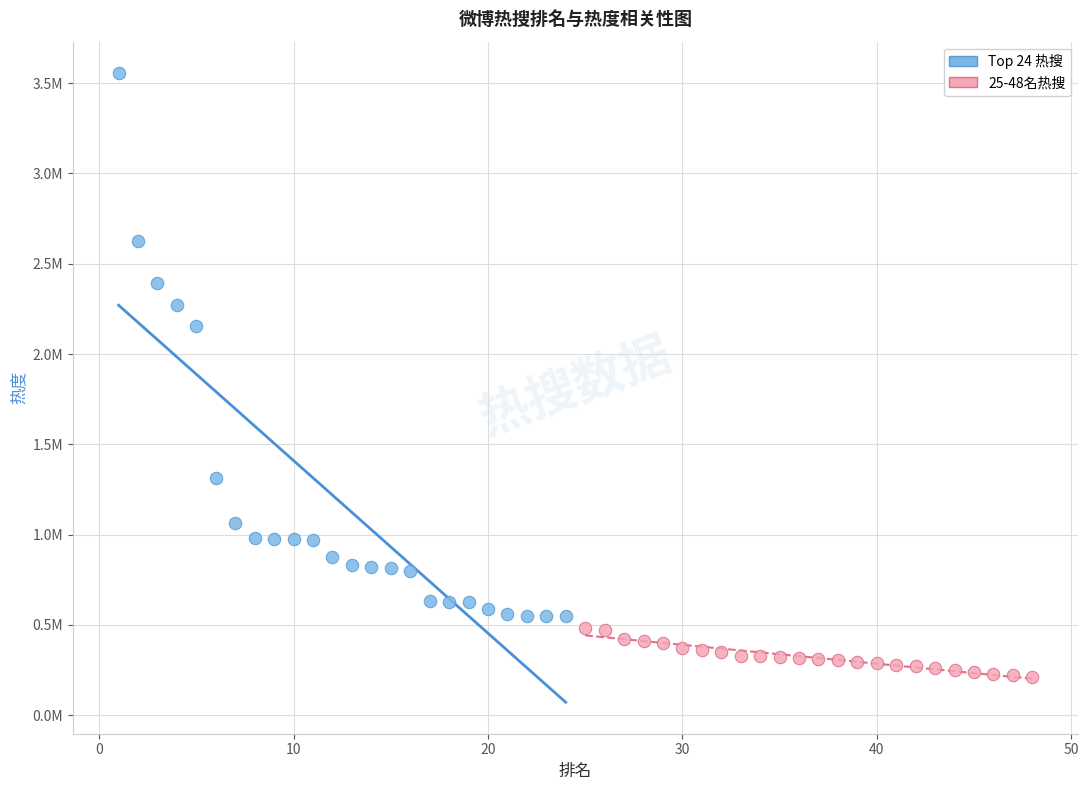

What are all the series names shown in the legend?

Top 24 热搜, 25-48名热搜